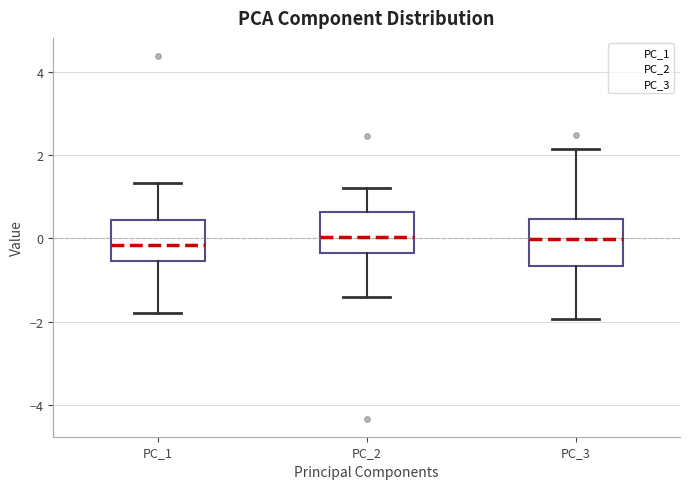

Where does the upper whisker of the box for PC_1 end on the y-axis? The values are not printed on the chart, so give them approximately, as read against the axis.

1.4